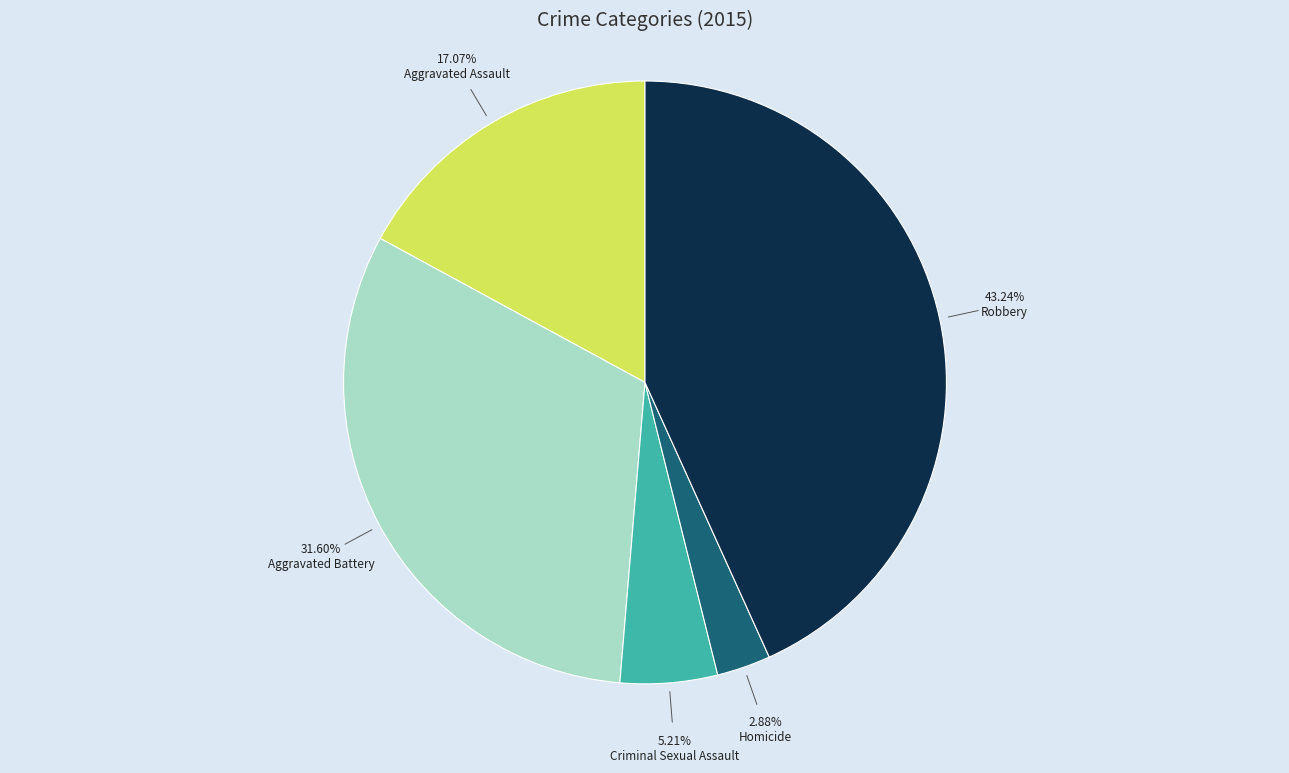

Is there any slice that represents more than half of the pie?

No